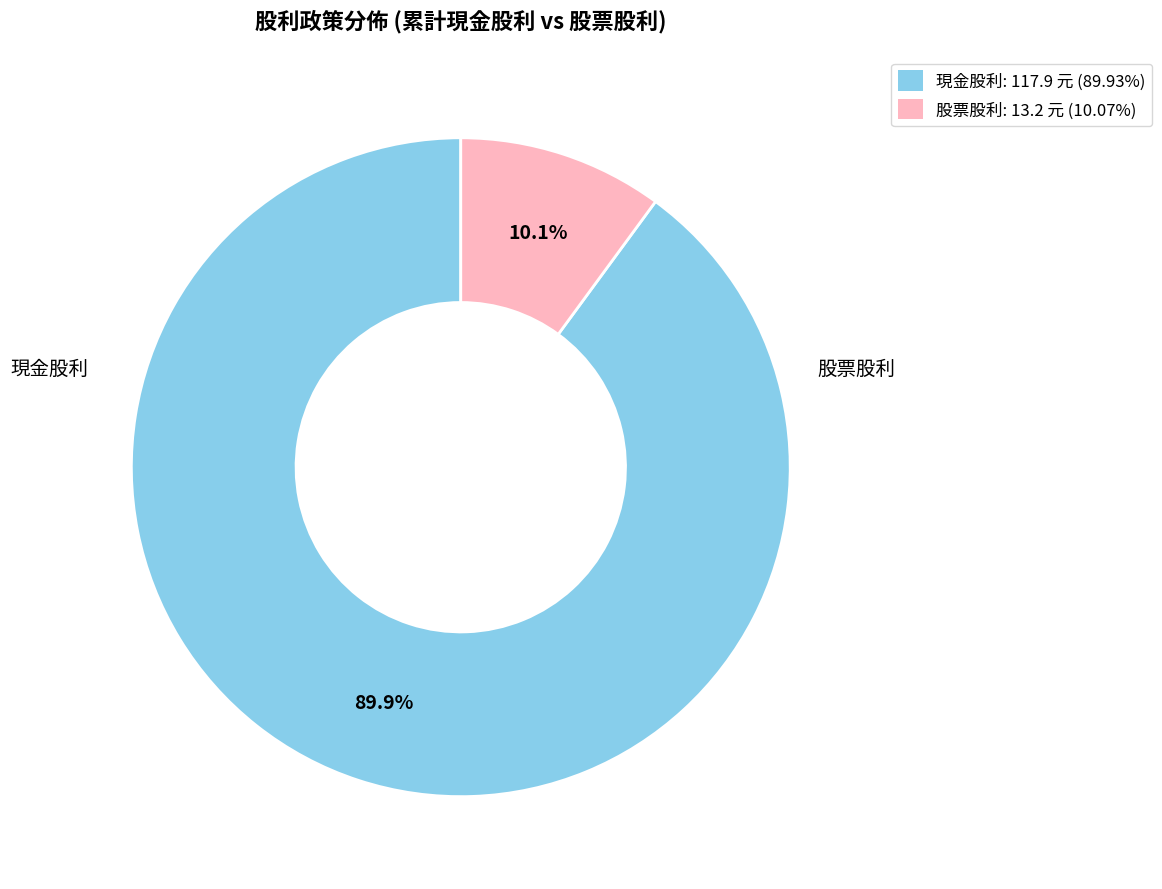

What is the ratio of the value at 現金股利: 117.9 元 (89.93%) to the value at 股票股利: 13.2 元 (10.07%)?

8.9